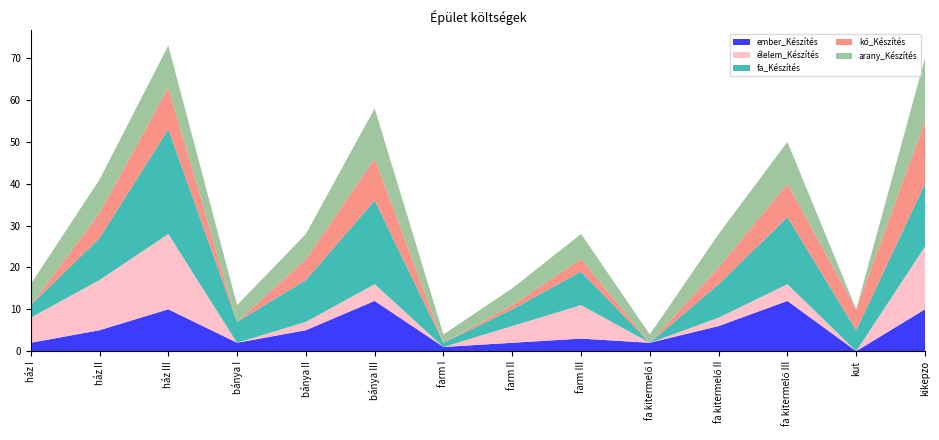

The ember_Készítés series shows 4 at bánya III. True or false?

False